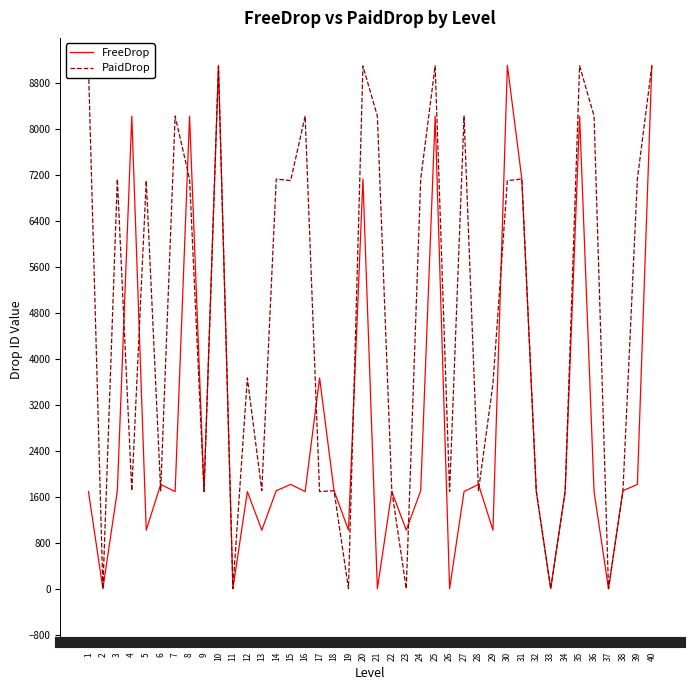

What is the highest value of the FreeDrop series?

9114